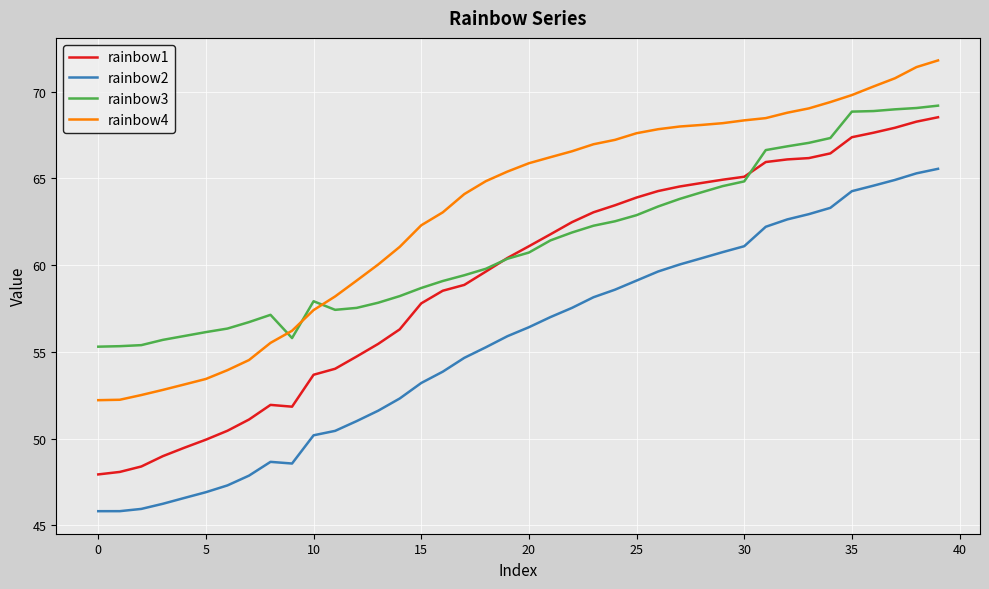

Which series has the largest total across all categories?

rainbow4